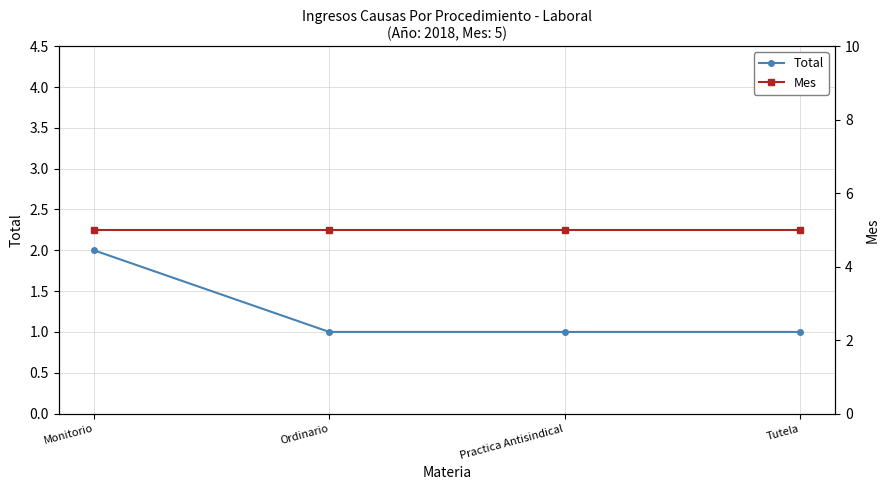

Which series has the largest range (max minus min)?

Total